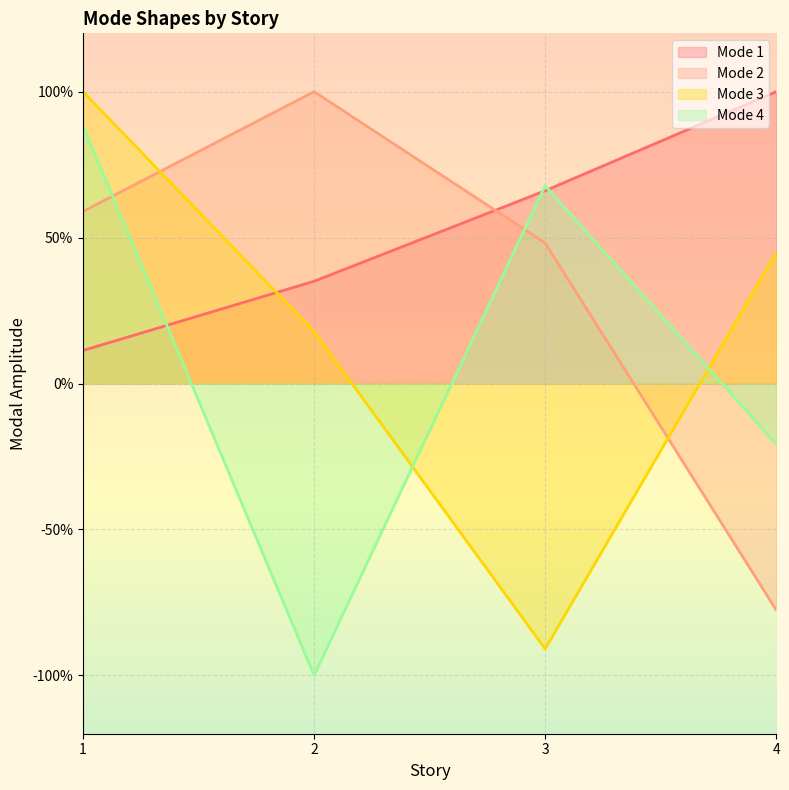

Reading right to left, what are all the values shown in this chart?

Mode 1: 4=1.0	3=0.7	2=0.4	1=0.1
Mode 2: 4=-0.8	3=0.5	2=1.0	1=0.6
Mode 3: 4=0.4	3=-0.9	2=0.2	1=1.0
Mode 4: 4=-0.2	3=0.7	2=-1.0	1=0.9